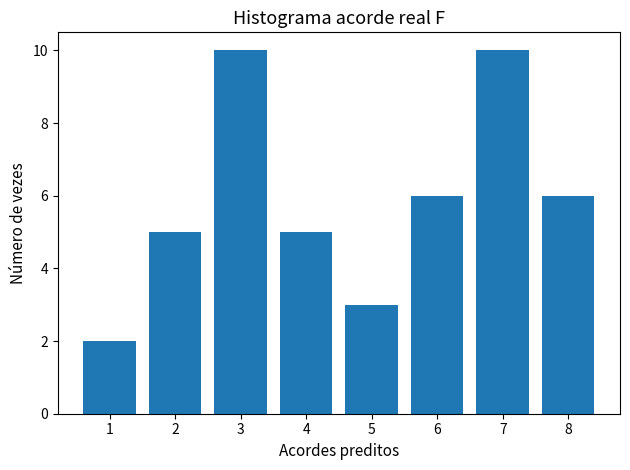

Reading left to right, what are all the values shown in this chart?

2	5	10	5	3	6	10	6